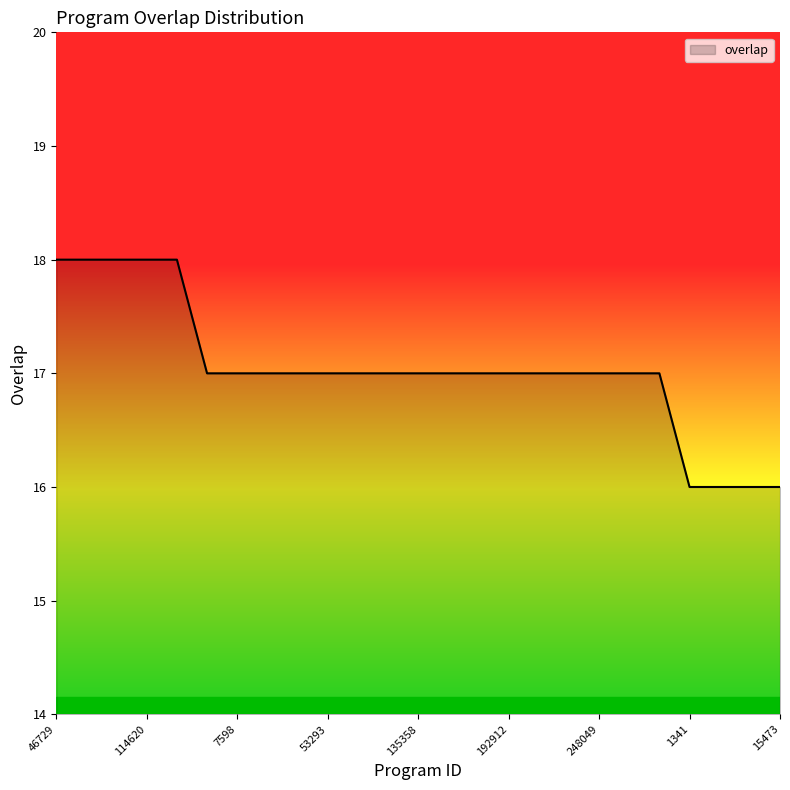

What is the minimum value shown in the chart?

16